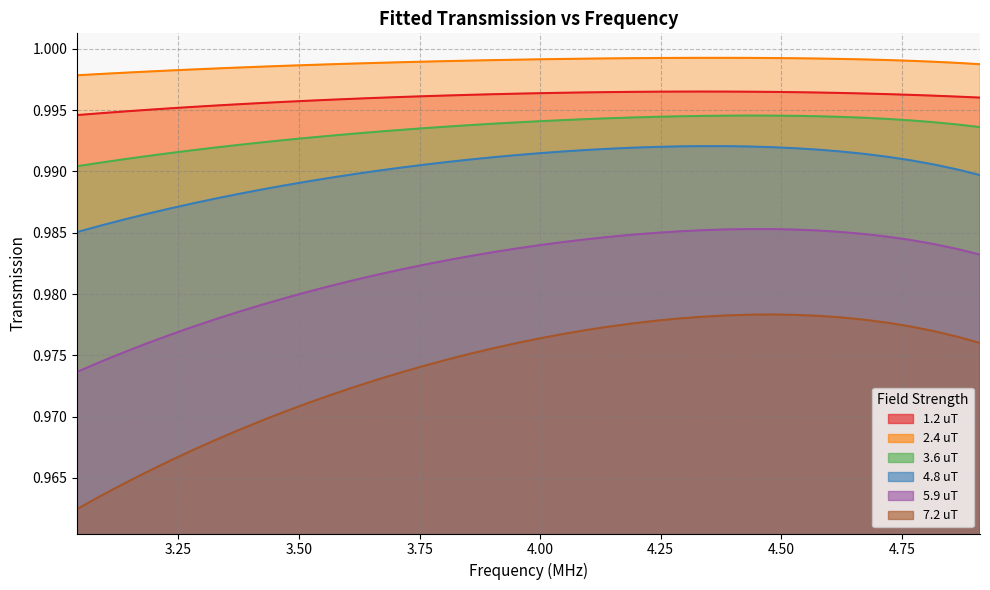

Reading left to right, transcribe all the data shown in this chart.

1.2 uT: 1.0	1.0	1.0	1.0	1.0	1.0	1.0	1.0	1.0	1.0	1.0	1.0	1.0	1.0	1.0	1.0	1.0	1.0	1.0	1.0	1.0	1.0	1.0	1.0	1.0	1.0	1.0	1.0	1.0	1.0	1.0	1.0	1.0	1.0	1.0	1.0	1.0	1.0	1.0	1.0
2.4 uT: 1.0	1.0	1.0	1.0	1.0	1.0	1.0	1.0	1.0	1.0	1.0	1.0	1.0	1.0	1.0	1.0	1.0	1.0	1.0	1.0	1.0	1.0	1.0	1.0	1.0	1.0	1.0	1.0	1.0	1.0	1.0	1.0	1.0	1.0	1.0	1.0	1.0	1.0	1.0	1.0
3.6 uT: 1.0	1.0	1.0	1.0	1.0	1.0	1.0	1.0	1.0	1.0	1.0	1.0	1.0	1.0	1.0	1.0	1.0	1.0	1.0	1.0	1.0	1.0	1.0	1.0	1.0	1.0	1.0	1.0	1.0	1.0	1.0	1.0	1.0	1.0	1.0	1.0	1.0	1.0	1.0	1.0
4.8 uT: 1.0	1.0	1.0	1.0	1.0	1.0	1.0	1.0	1.0	1.0	1.0	1.0	1.0	1.0	1.0	1.0	1.0	1.0	1.0	1.0	1.0	1.0	1.0	1.0	1.0	1.0	1.0	1.0	1.0	1.0	1.0	1.0	1.0	1.0	1.0	1.0	1.0	1.0	1.0	1.0
5.9 uT: 1.0	1.0	1.0	1.0	1.0	1.0	1.0	1.0	1.0	1.0	1.0	1.0	1.0	1.0	1.0	1.0	1.0	1.0	1.0	1.0	1.0	1.0	1.0	1.0	1.0	1.0	1.0	1.0	1.0	1.0	1.0	1.0	1.0	1.0	1.0	1.0	1.0	1.0	1.0	1.0
7.2 uT: 1.0	1.0	1.0	1.0	1.0	1.0	1.0	1.0	1.0	1.0	1.0	1.0	1.0	1.0	1.0	1.0	1.0	1.0	1.0	1.0	1.0	1.0	1.0	1.0	1.0	1.0	1.0	1.0	1.0	1.0	1.0	1.0	1.0	1.0	1.0	1.0	1.0	1.0	1.0	1.0